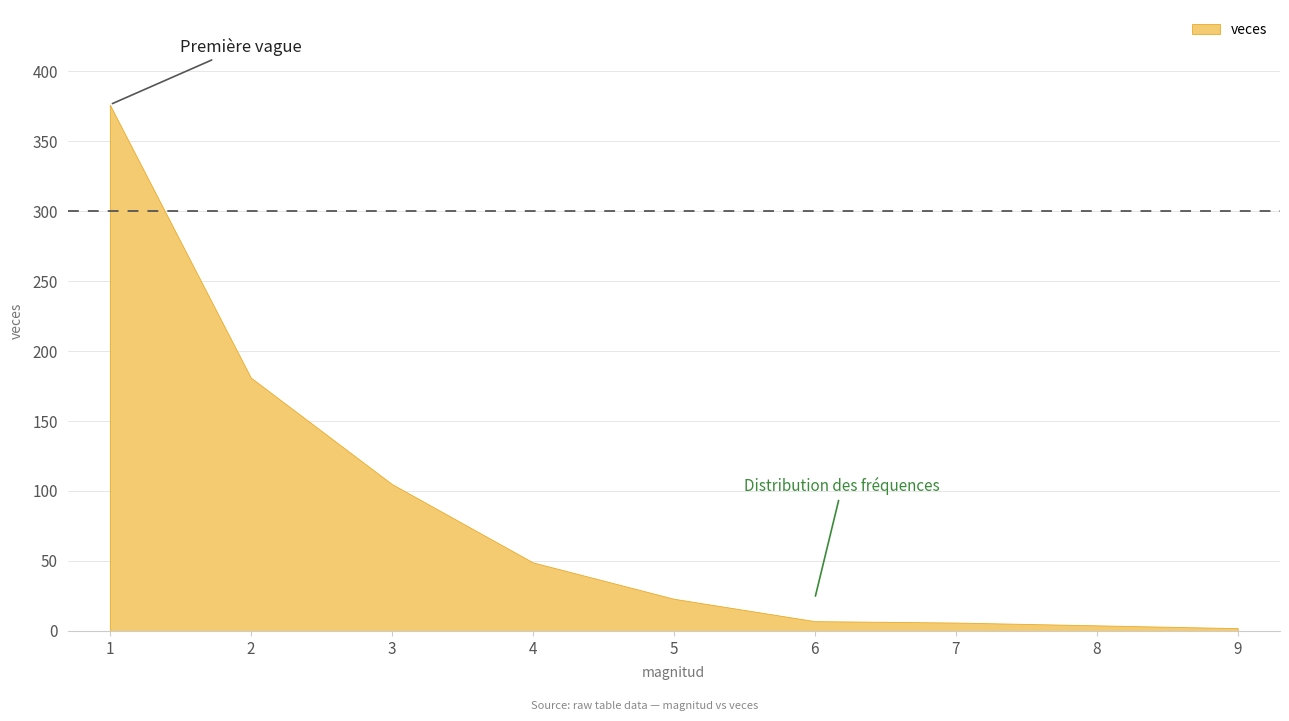

List the labels in order of value, smallest first.

9, 8, 7, 6, 5, 4, 3, 2, 1